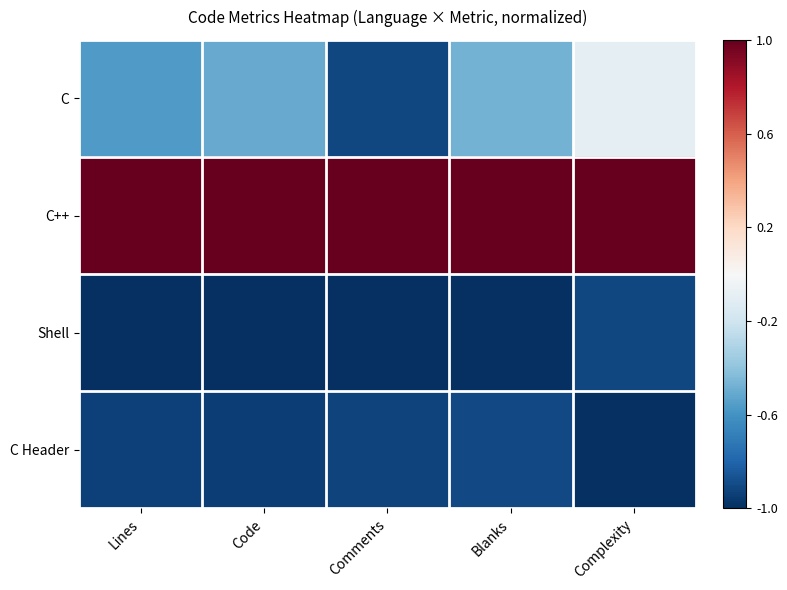

Which series has the largest total across all categories?

C++